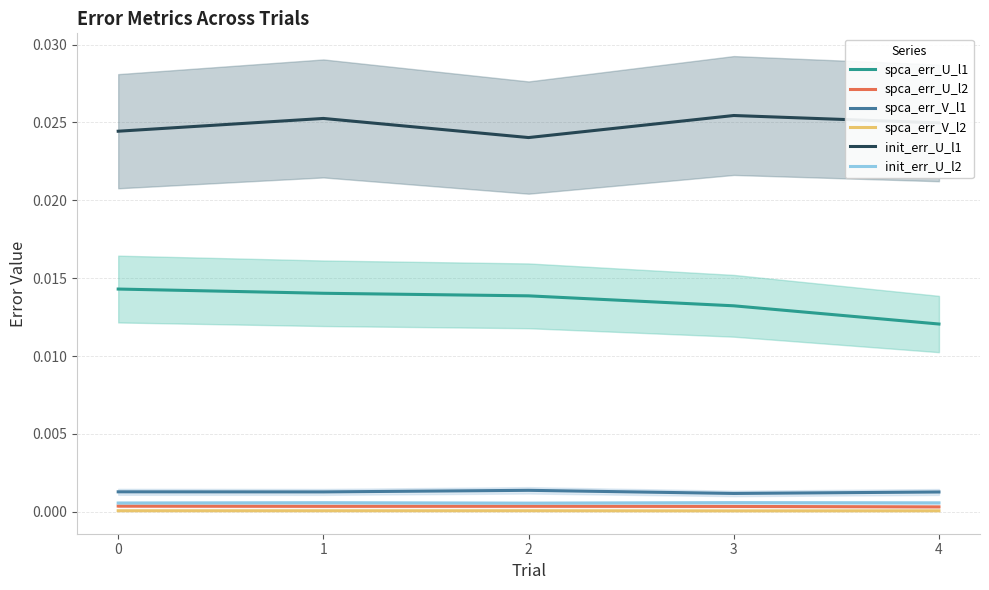

True or false: spca_err_U_l1 and spca_err_V_l2 cross at least once.

False